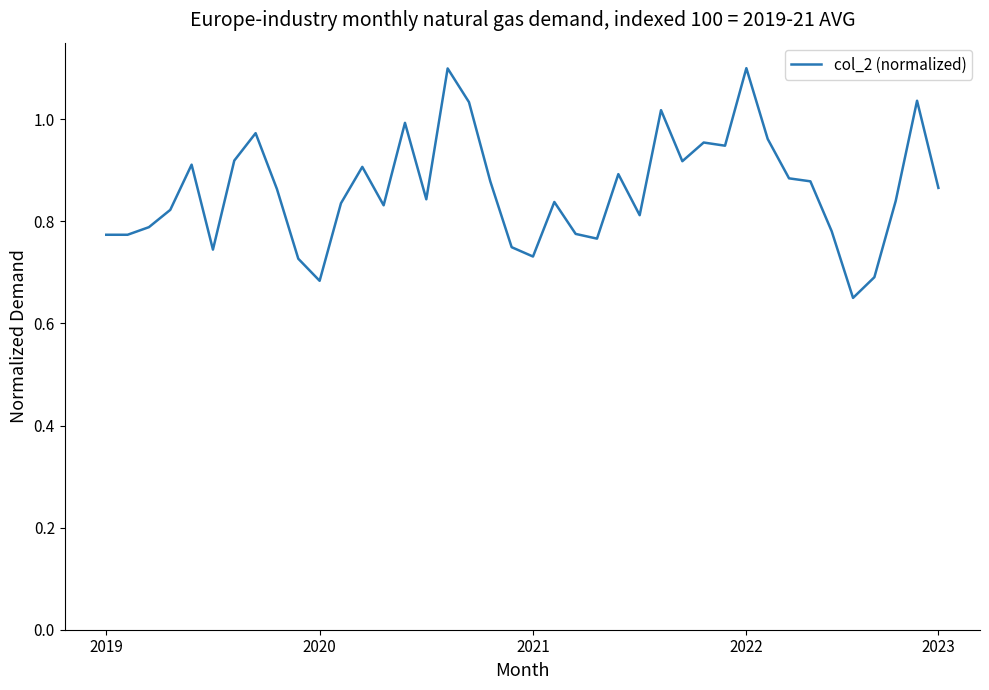

What is the greatest value displayed?

1.1